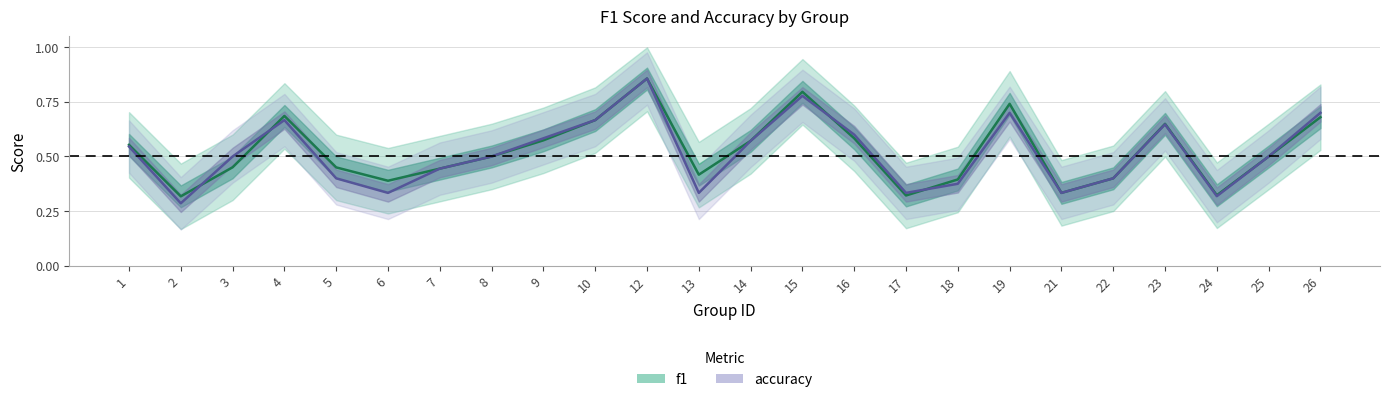

The f1 series shows 0.7 at 10. True or false?

True